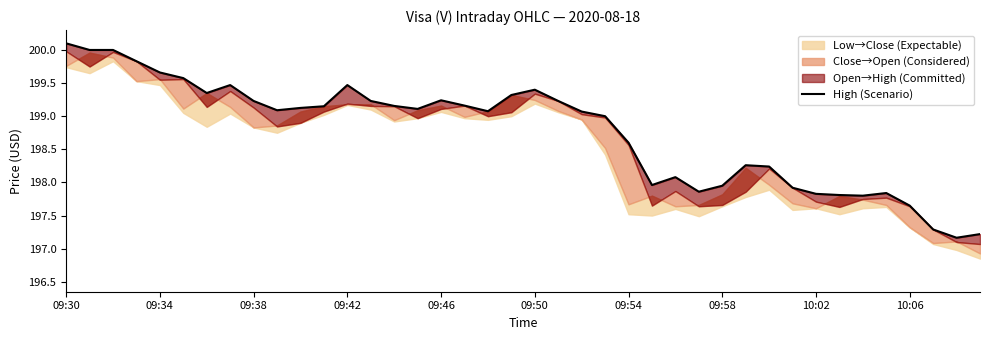

Where is the data nearest to the value 198?

25